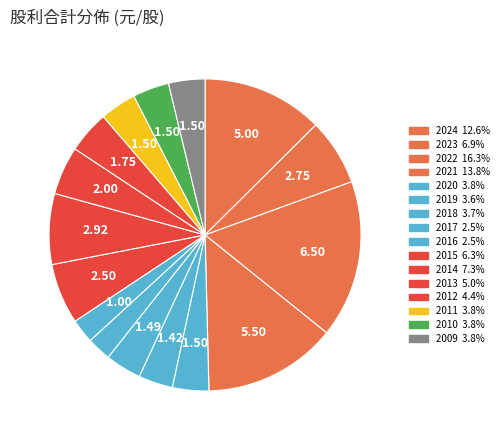

How many segments does this pie chart have?

16